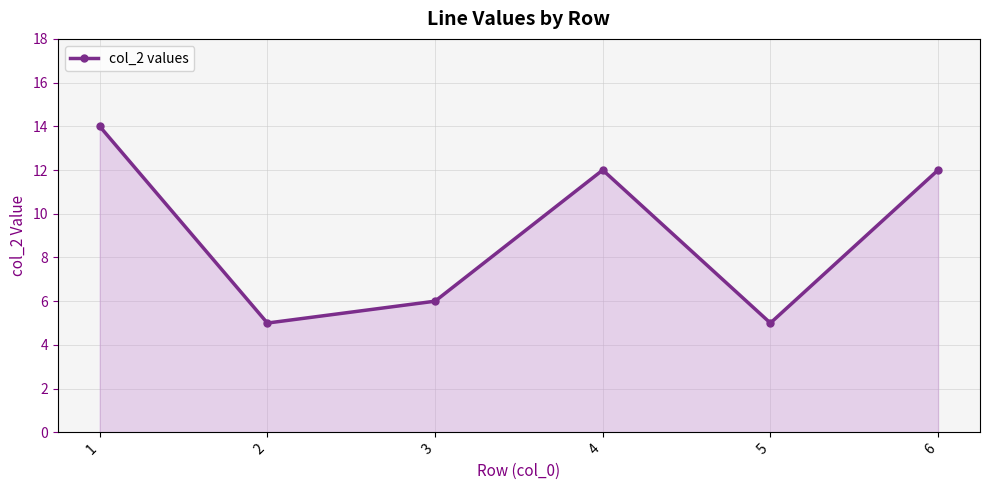

Which label corresponds to the largest value in the chart?

1